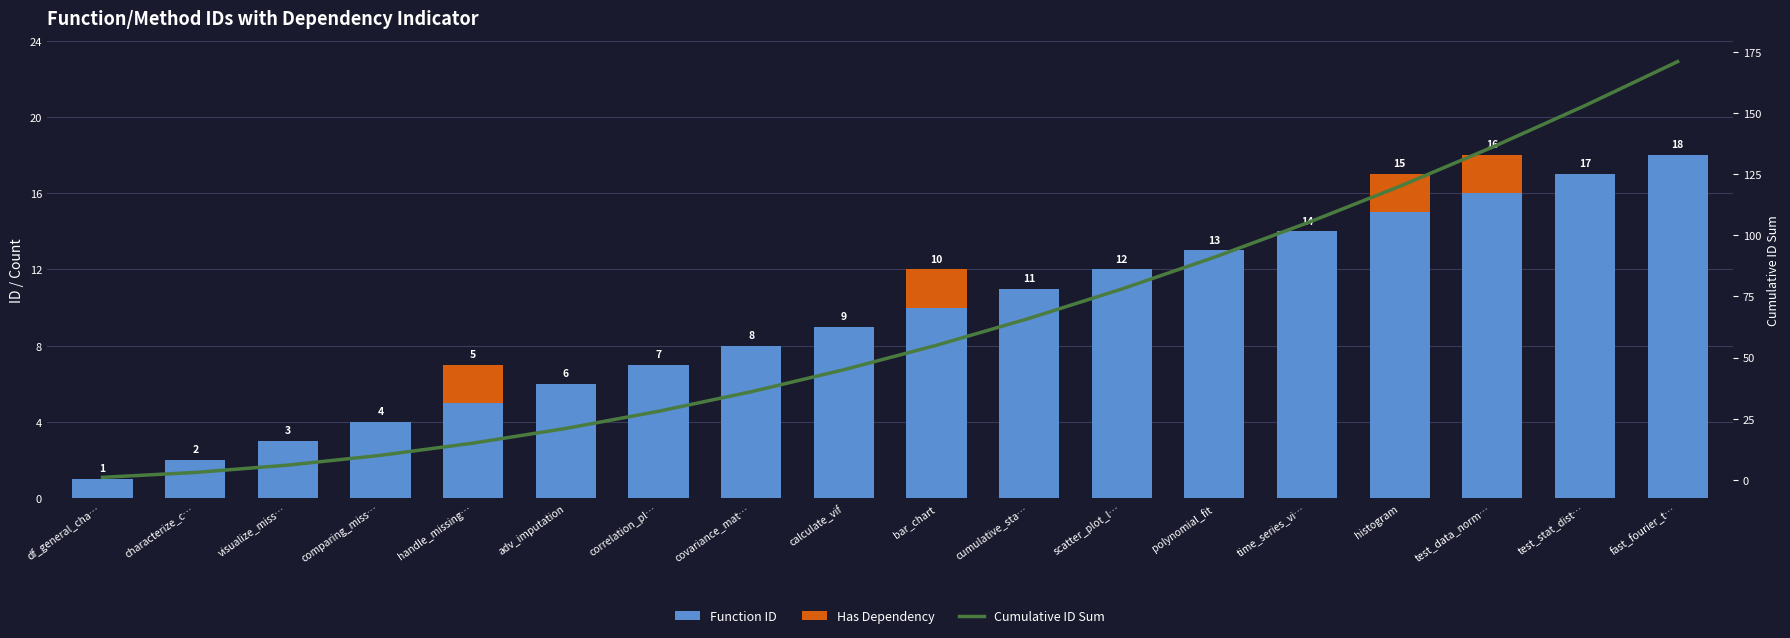

What is the total value across all series at fast_fourier_t…?

189